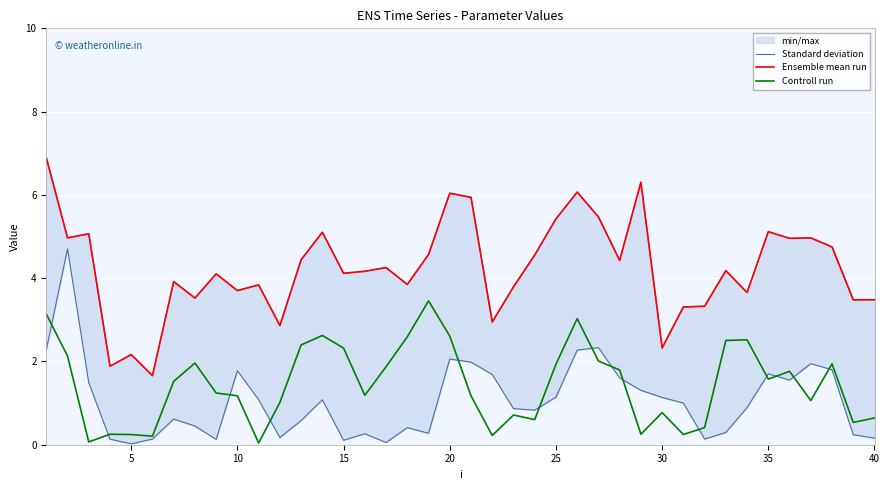

Is this an area chart (filled region under the line)?

No